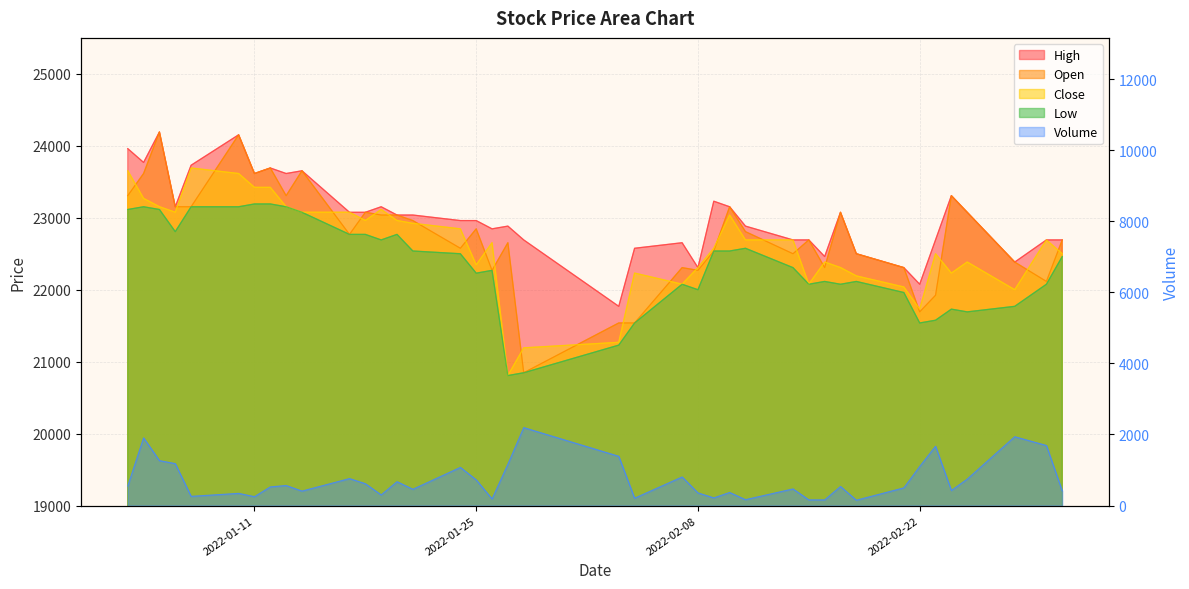

Reading left to right, what are all the values shown in this chart?

High: 2022-01-03=23961	2022-01-04=23769	2022-01-05=24192	2022-01-06=23153	2022-01-07=23730	2022-01-10=24153	2022-01-11=23615	2022-01-12=23692	2022-01-13=23615	2022-01-14=23653	2022-01-17=23076	2022-01-18=23076	2022-01-19=23153	2022-01-20=23038	2022-01-21=23038	2022-01-24=22961	2022-01-25=22961	2022-01-26=22846	2022-01-27=22884	2022-01-28=22692	2022-02-03=21769	2022-02-04=22576	2022-02-07=22653	2022-02-08=22307	2022-02-09=23230	2022-02-10=23153	2022-02-11=22884	2022-02-14=22692	2022-02-15=22692	2022-02-16=22461	2022-02-17=23076	2022-02-18=22500	2022-02-21=22307	2022-02-22=22076	2022-02-23=22692	2022-02-24=23307	2022-02-25=23076	2022-02-28=22384	2022-03-02=22692	2022-03-03=22692
Open: 2022-01-03=23307	2022-01-04=23615	2022-01-05=24192	2022-01-06=23153	2022-01-07=23153	2022-01-10=24153	2022-01-11=23615	2022-01-12=23692	2022-01-13=23307	2022-01-14=23653	2022-01-17=22769	2022-01-18=23076	2022-01-19=23038	2022-01-20=23038	2022-01-21=22961	2022-01-24=22576	2022-01-25=22846	2022-01-26=22269	2022-01-27=22653	2022-01-28=20846	2022-02-03=21538	2022-02-04=21538	2022-02-07=22307	2022-02-08=22269	2022-02-09=22538	2022-02-10=23153	2022-02-11=22807	2022-02-14=22500	2022-02-15=22692	2022-02-16=22307	2022-02-17=23076	2022-02-18=22500	2022-02-21=22307	2022-02-22=21692	2022-02-23=21923	2022-02-24=23307	2022-02-25=23076	2022-02-28=22384	2022-03-02=22115	2022-03-03=22692
Close: 2022-01-03=23654	2022-01-04=23269	2022-01-05=23154	2022-01-06=23077	2022-01-07=23692	2022-01-10=23615	2022-01-11=23423	2022-01-12=23423	2022-01-13=23154	2022-01-14=23077	2022-01-17=23077	2022-01-18=22962	2022-01-19=23115	2022-01-20=22962	2022-01-21=22923	2022-01-24=22846	2022-01-25=22346	2022-01-26=22654	2022-01-27=20808	2022-01-28=21192	2022-02-03=21269	2022-02-04=22231	2022-02-07=22077	2022-02-08=22308	2022-02-09=22577	2022-02-10=23038	2022-02-11=22692	2022-02-14=22692	2022-02-15=22077	2022-02-16=22385	2022-02-17=22308	2022-02-18=22192	2022-02-21=22038	2022-02-22=21731	2022-02-23=22500	2022-02-24=22231	2022-02-25=22385	2022-02-28=22000	2022-03-02=22692	2022-03-03=22500
Low: 2022-01-03=23115	2022-01-04=23153	2022-01-05=23115	2022-01-06=22807	2022-01-07=23153	2022-01-10=23153	2022-01-11=23192	2022-01-12=23192	2022-01-13=23153	2022-01-14=23076	2022-01-17=22769	2022-01-18=22769	2022-01-19=22692	2022-01-20=22769	2022-01-21=22538	2022-01-24=22500	2022-01-25=22230	2022-01-26=22269	2022-01-27=20807	2022-01-28=20846	2022-02-03=21230	2022-02-04=21538	2022-02-07=22076	2022-02-08=22000	2022-02-09=22538	2022-02-10=22538	2022-02-11=22576	2022-02-14=22307	2022-02-15=22076	2022-02-16=22115	2022-02-17=22076	2022-02-18=22115	2022-02-21=21961	2022-02-22=21538	2022-02-23=21576	2022-02-24=21730	2022-02-25=21692	2022-02-28=21769	2022-03-02=22076	2022-03-03=22461
Volume: 2022-01-03=551	2022-01-04=1905	2022-01-05=1264	2022-01-06=1180	2022-01-07=259	2022-01-10=343	2022-01-11=250	2022-01-12=525	2022-01-13=564	2022-01-14=407	2022-01-17=759	2022-01-18=615	2022-01-19=300	2022-01-20=672	2022-01-21=458	2022-01-24=1074	2022-01-25=723	2022-01-26=186	2022-01-27=1164	2022-01-28=2193	2022-02-03=1386	2022-02-04=207	2022-02-07=805	2022-02-08=356	2022-02-09=216	2022-02-10=368	2022-02-11=166	2022-02-14=468	2022-02-15=160	2022-02-16=159	2022-02-17=537	2022-02-18=150	2022-02-21=498	2022-02-22=1099	2022-02-23=1669	2022-02-24=425	2022-02-25=744	2022-02-28=1937	2022-03-02=1690	2022-03-03=412